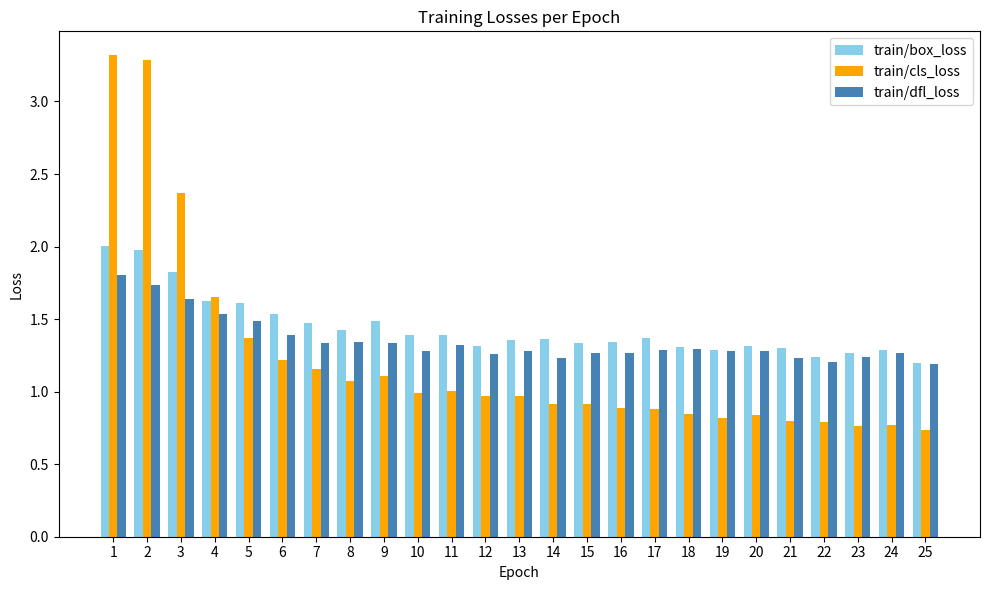

What is the maximum value for train/cls_loss?

3.3